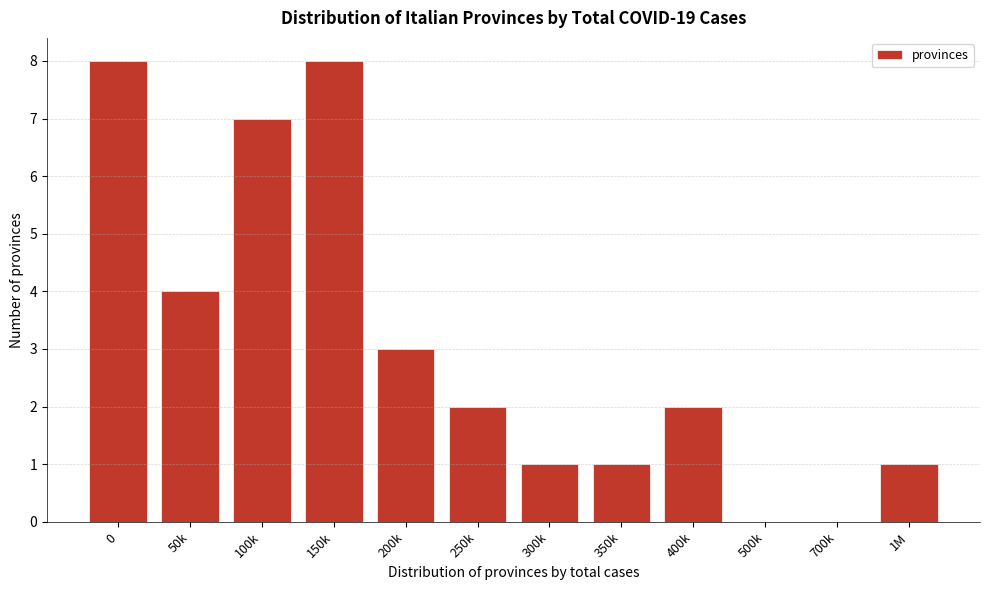

Reading left to right, list all the values displayed in this chart.

0=8	50k=4	100k=7	150k=8	200k=3	250k=2	300k=1	350k=1	400k=2	500k=0	700k=0	1M=1